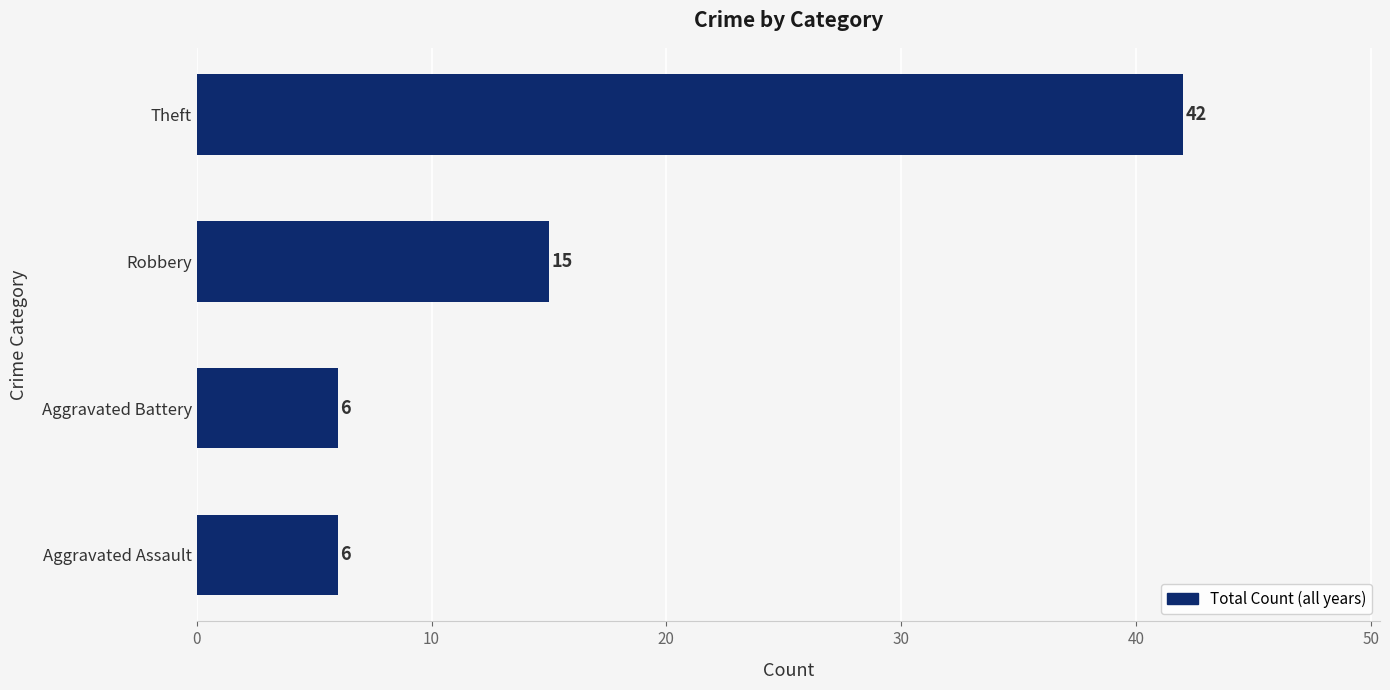

What is the ratio of the value at Theft to the value at Robbery?

2.8